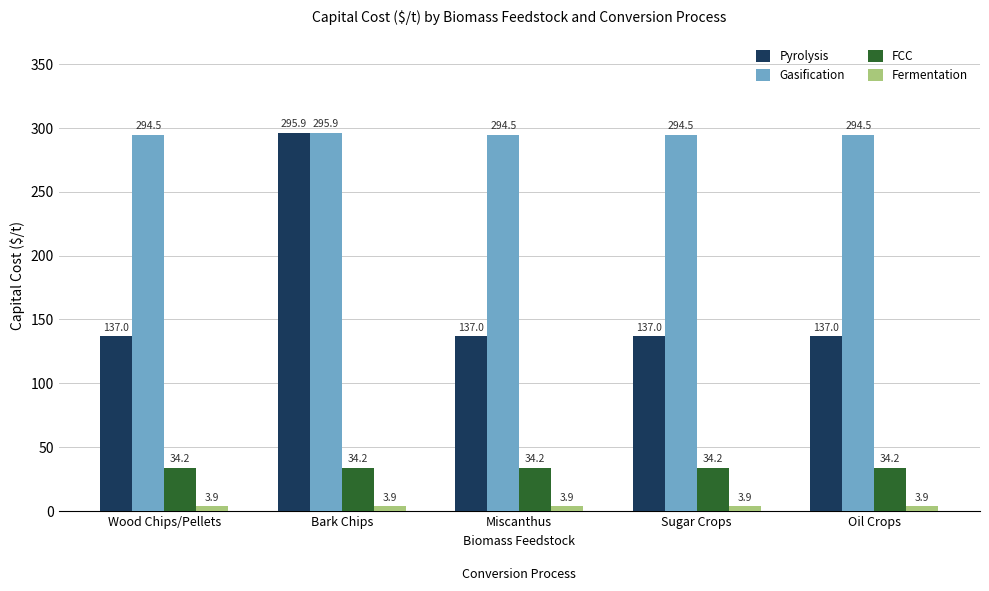

Reading left to right, extract all data points from this chart.

Pyrolysis: 137.0	295.9	137.0	137.0	137.0
Gasification: 294.5	295.9	294.5	294.5	294.5
FCC: 34.2	34.2	34.2	34.2	34.2
Fermentation: 3.9	3.9	3.9	3.9	3.9